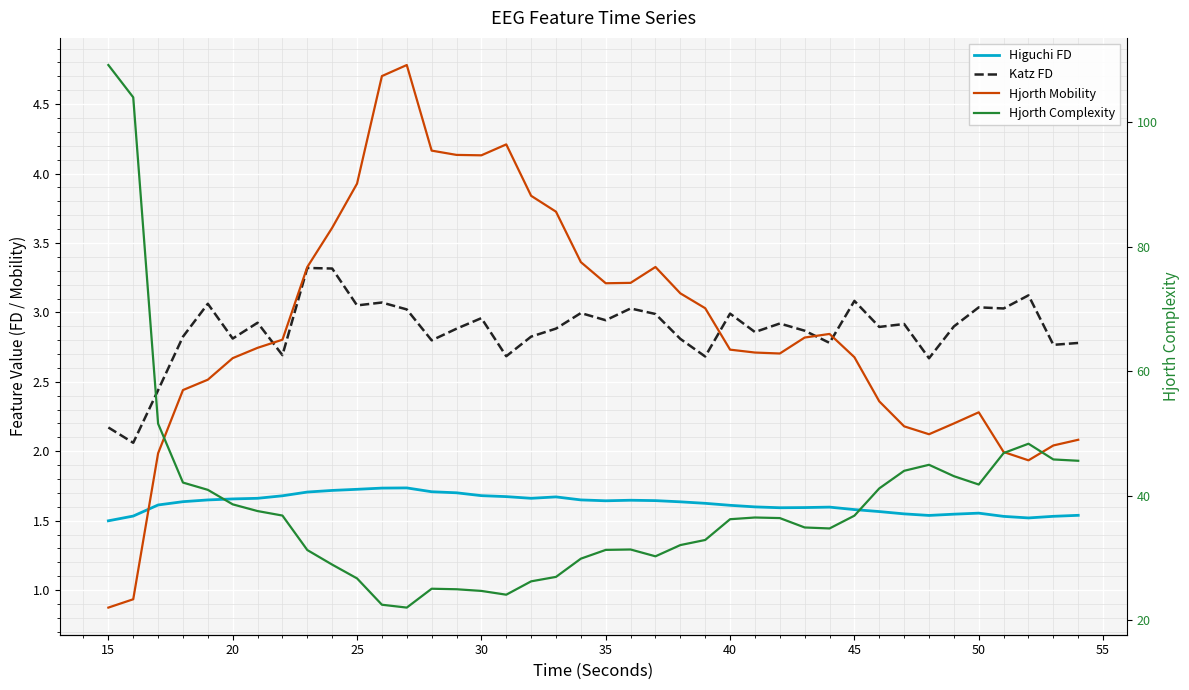

True or false: Higuchi FD and Hjorth Complexity cross at least once.

False